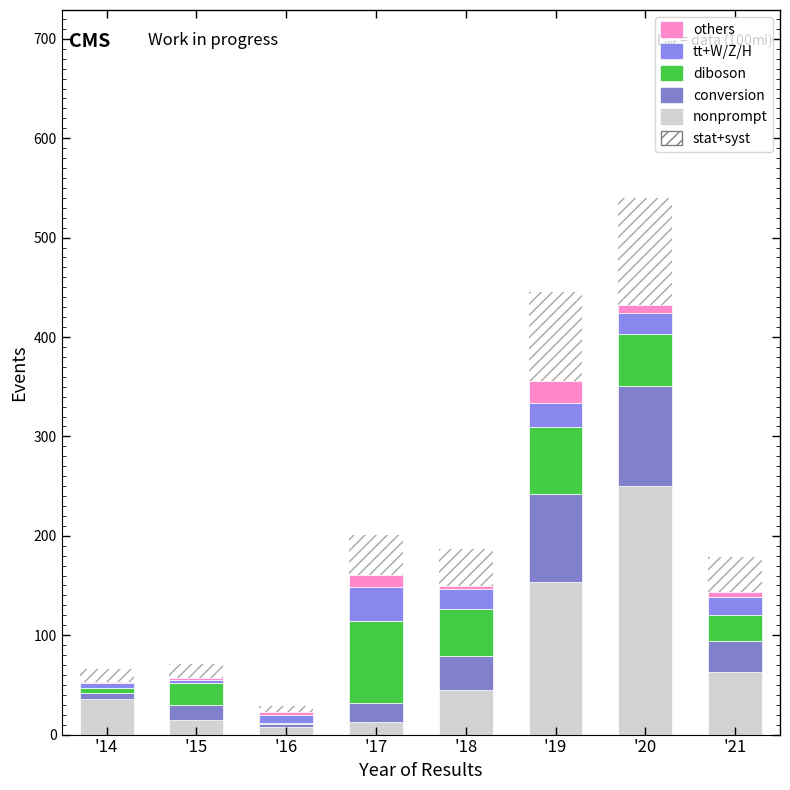

Which series has the widest spread of values?

nonprompt